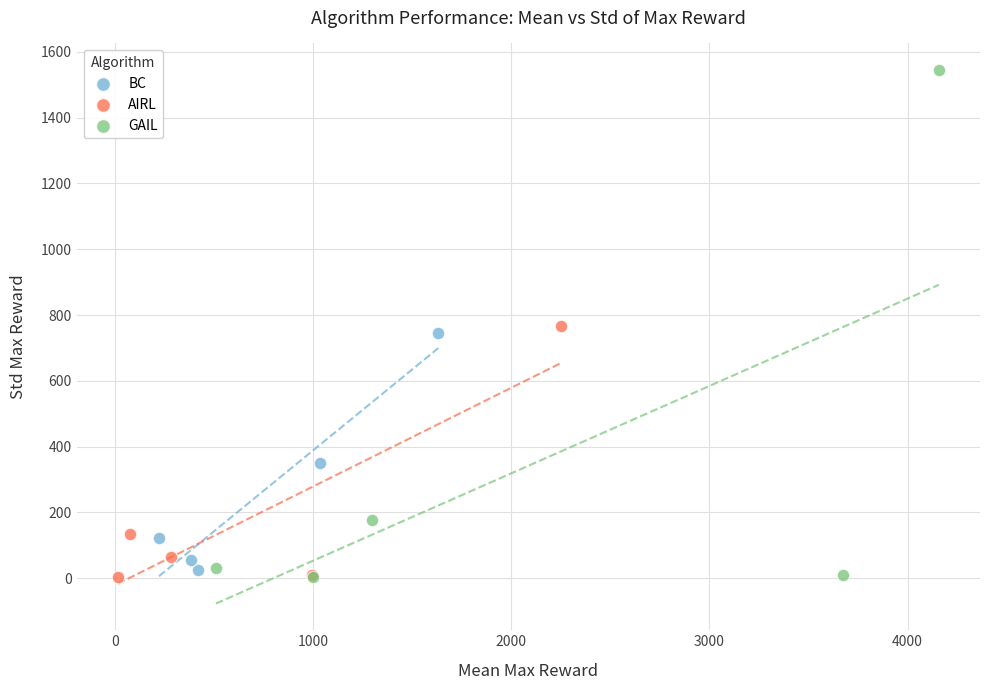

Which series reaches the maximum Y coordinate?

GAIL